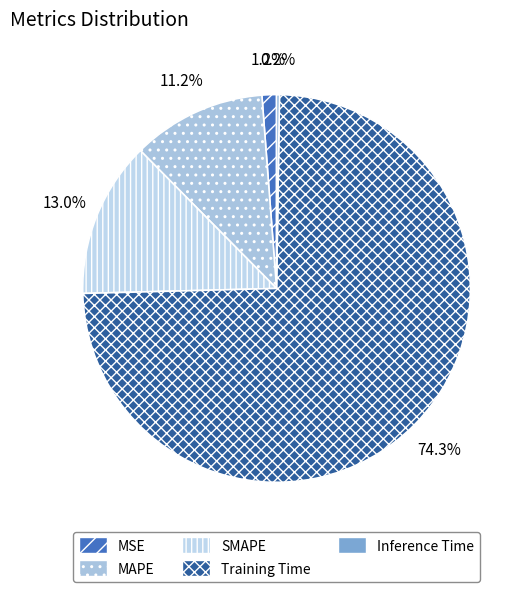

Which category has the smallest portion of the pie?

Inference Time